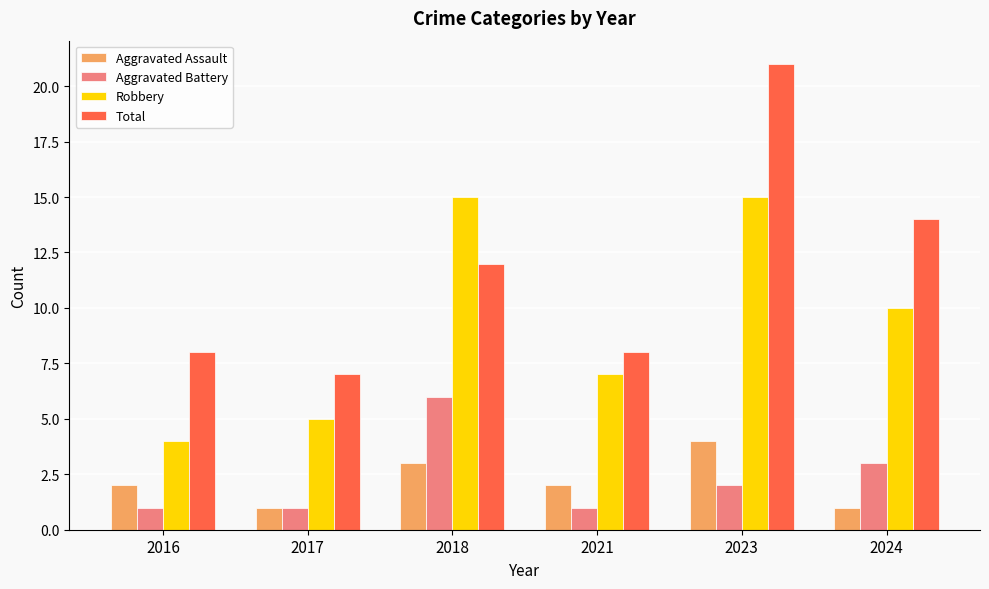

What is the lowest value of the Total series?

7